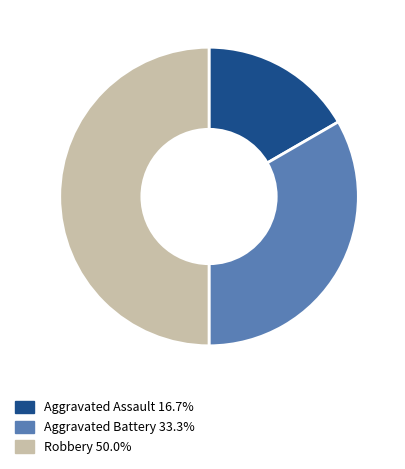

What is the ratio of the value at Aggravated Assault to the value at Aggravated Battery?

0.5